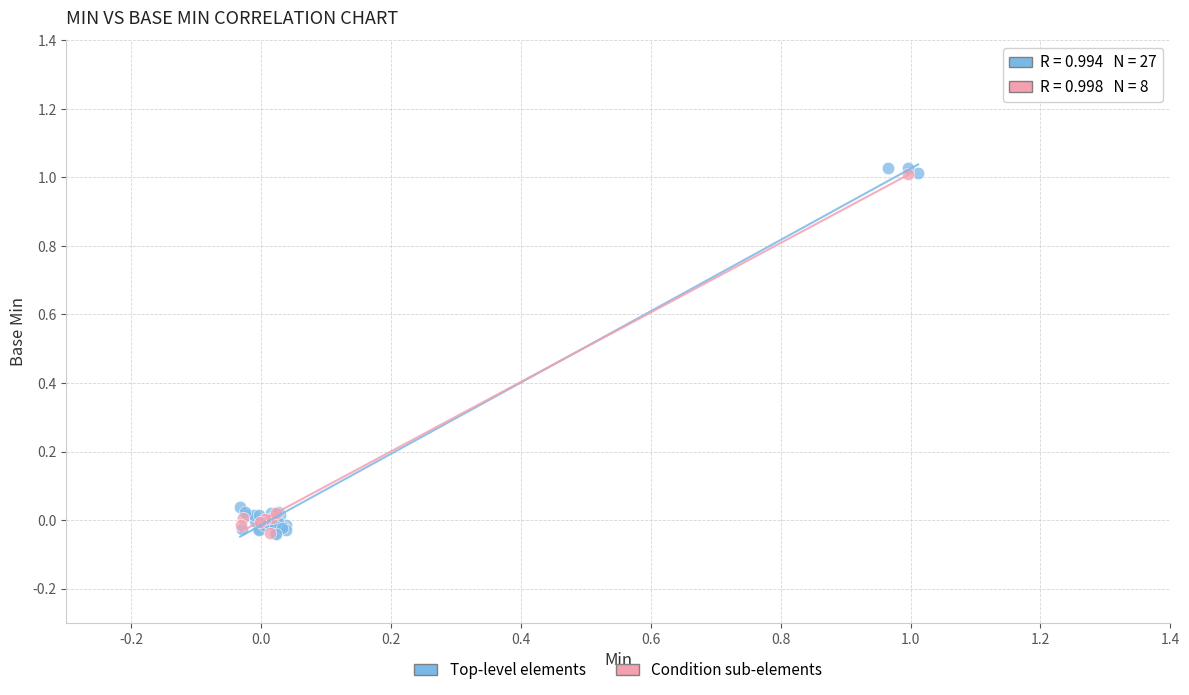

Which series has the widest spread of Y values?

Top-level elements